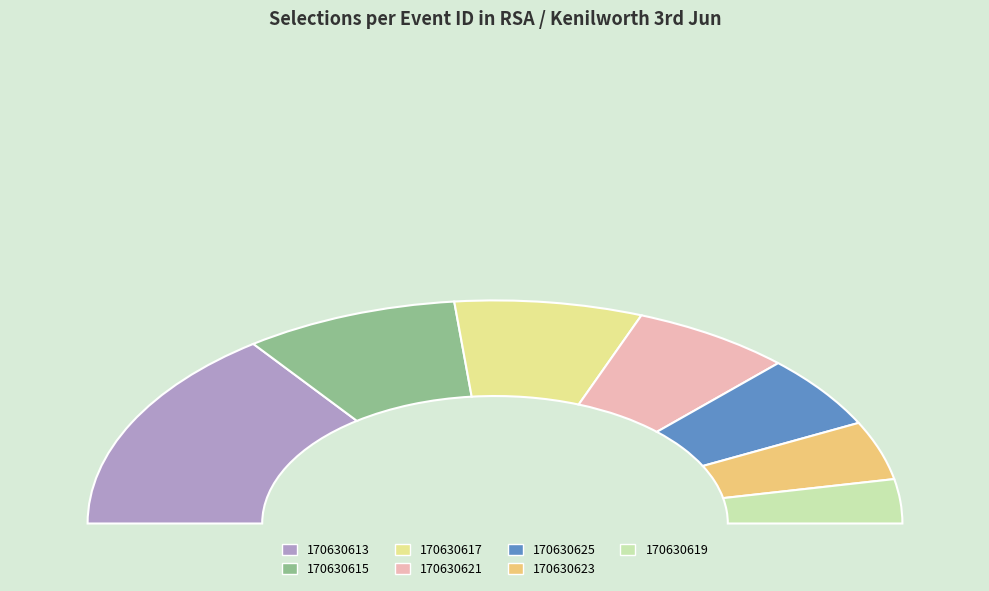

To the nearest percent, what percentage of the pie is 170630613?

30%